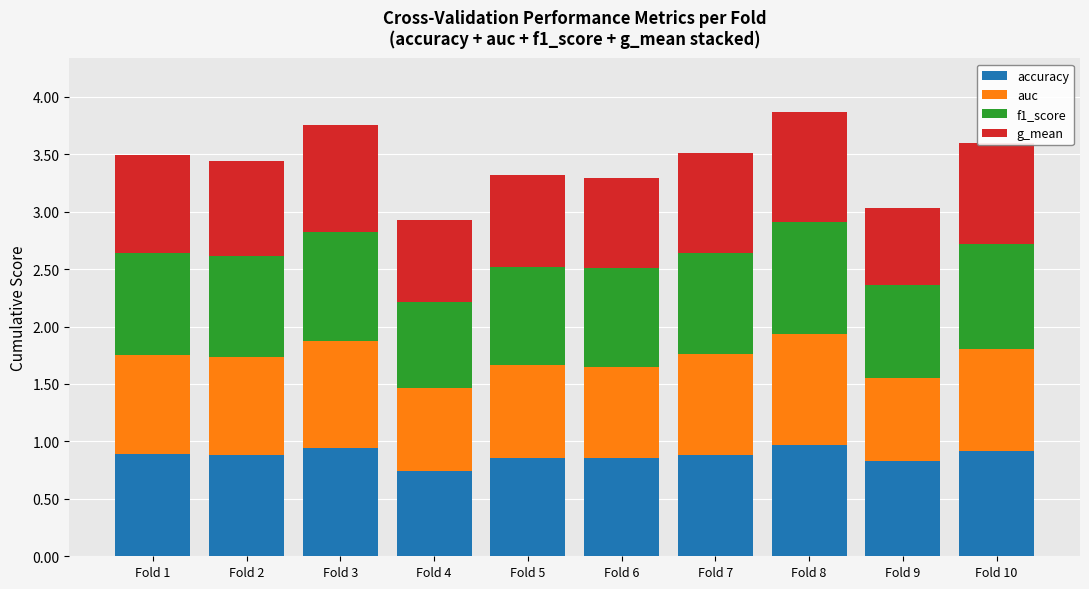

What is the lowest value of the accuracy series?

0.7